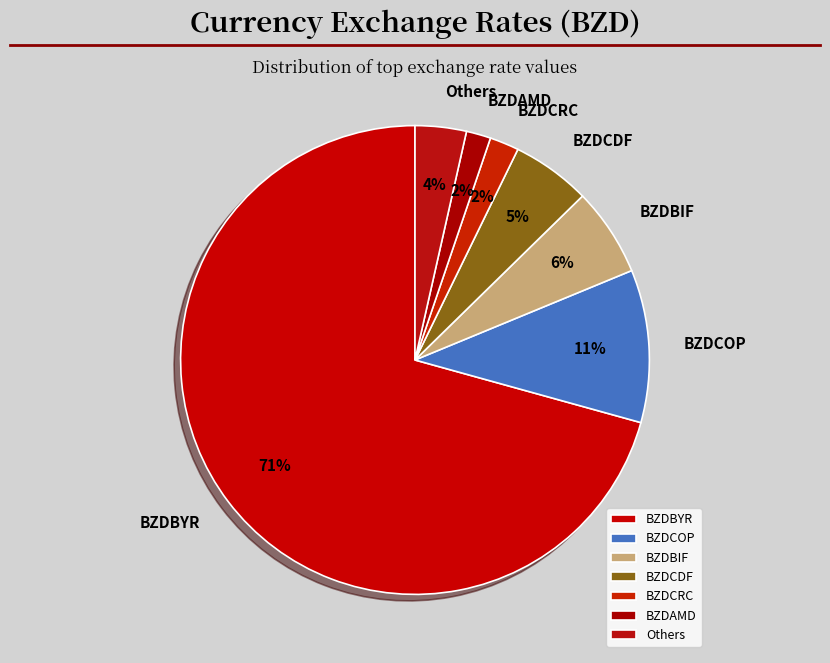

Which has a higher value, BZDCDF or BZDBIF?

BZDBIF